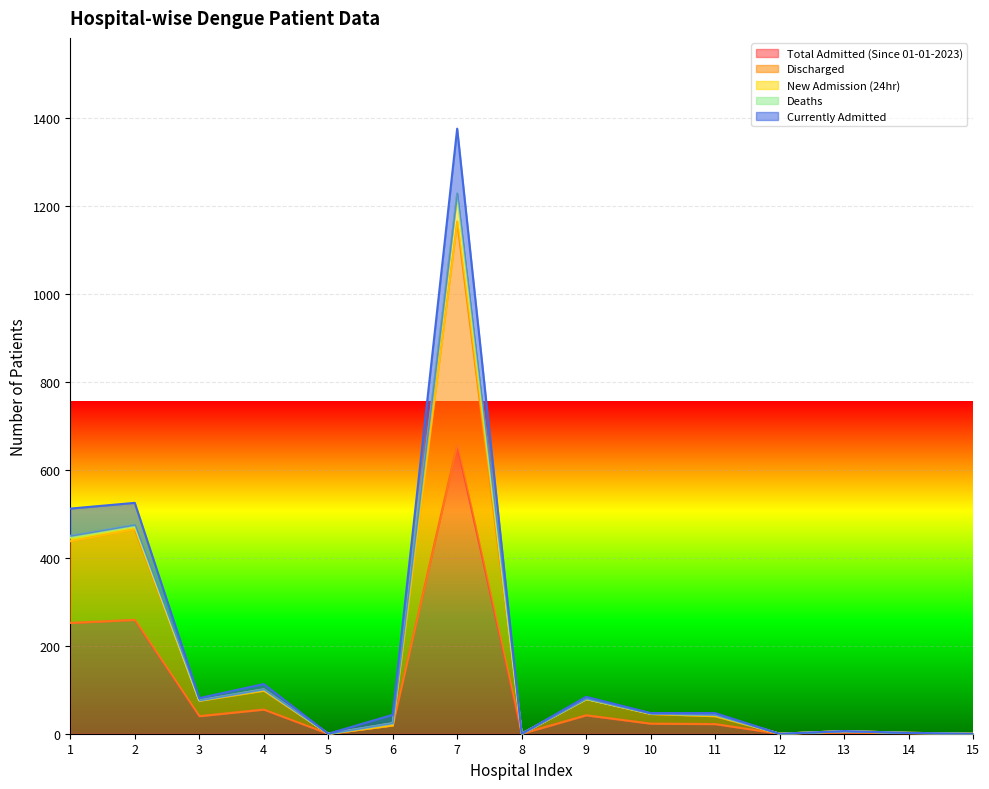

The Discharged series shows 19 at 6. True or false?

True